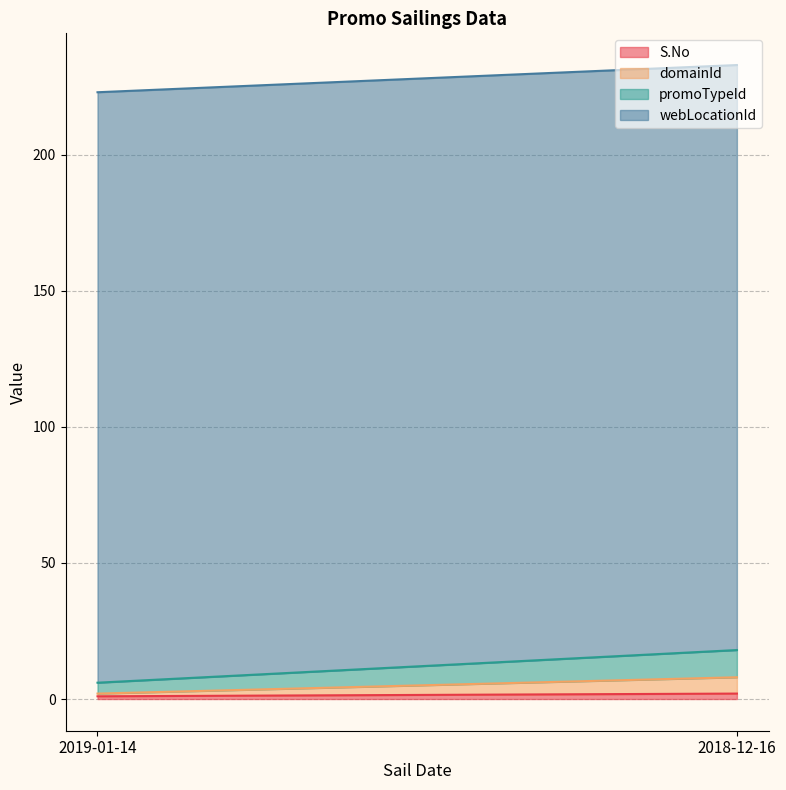

What is the difference between the maximum and minimum values in the promoTypeId series?

6